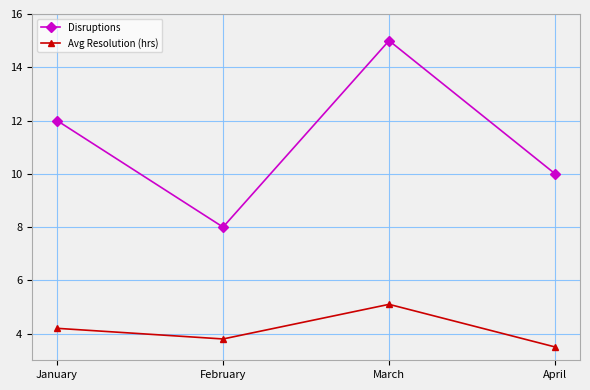

Which series has the largest total across all categories?

Disruptions